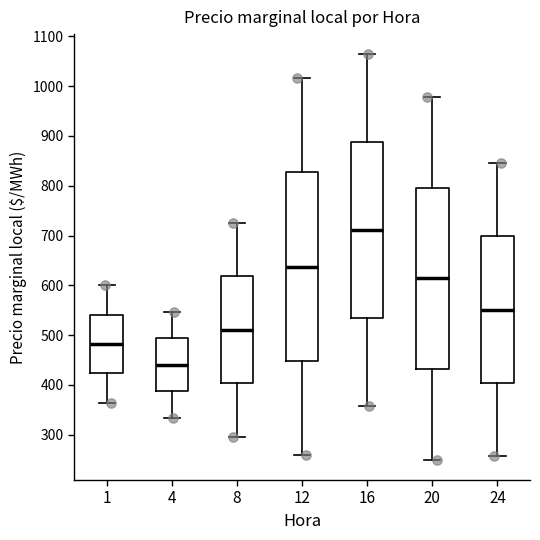

Where does the median line of the box at x = 16 sit on the y-axis? The values are not printed on the chart, so give them approximately, as read against the axis.

710